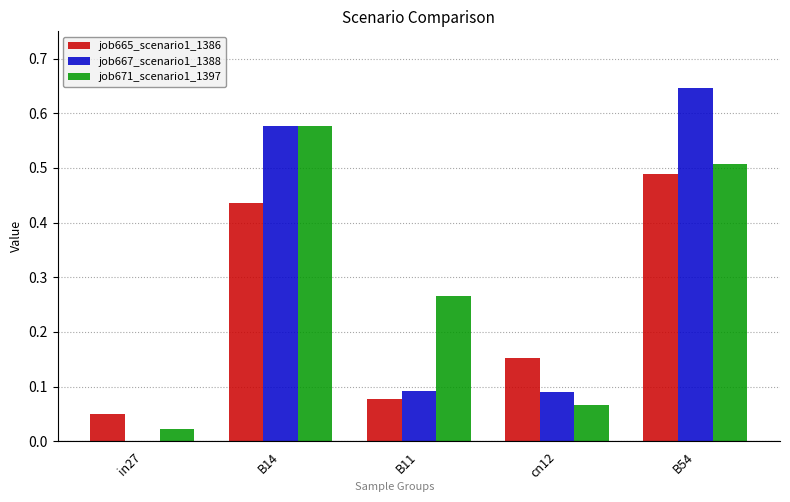

What is the sum of all job667_scenario1_1388 values?

1.4